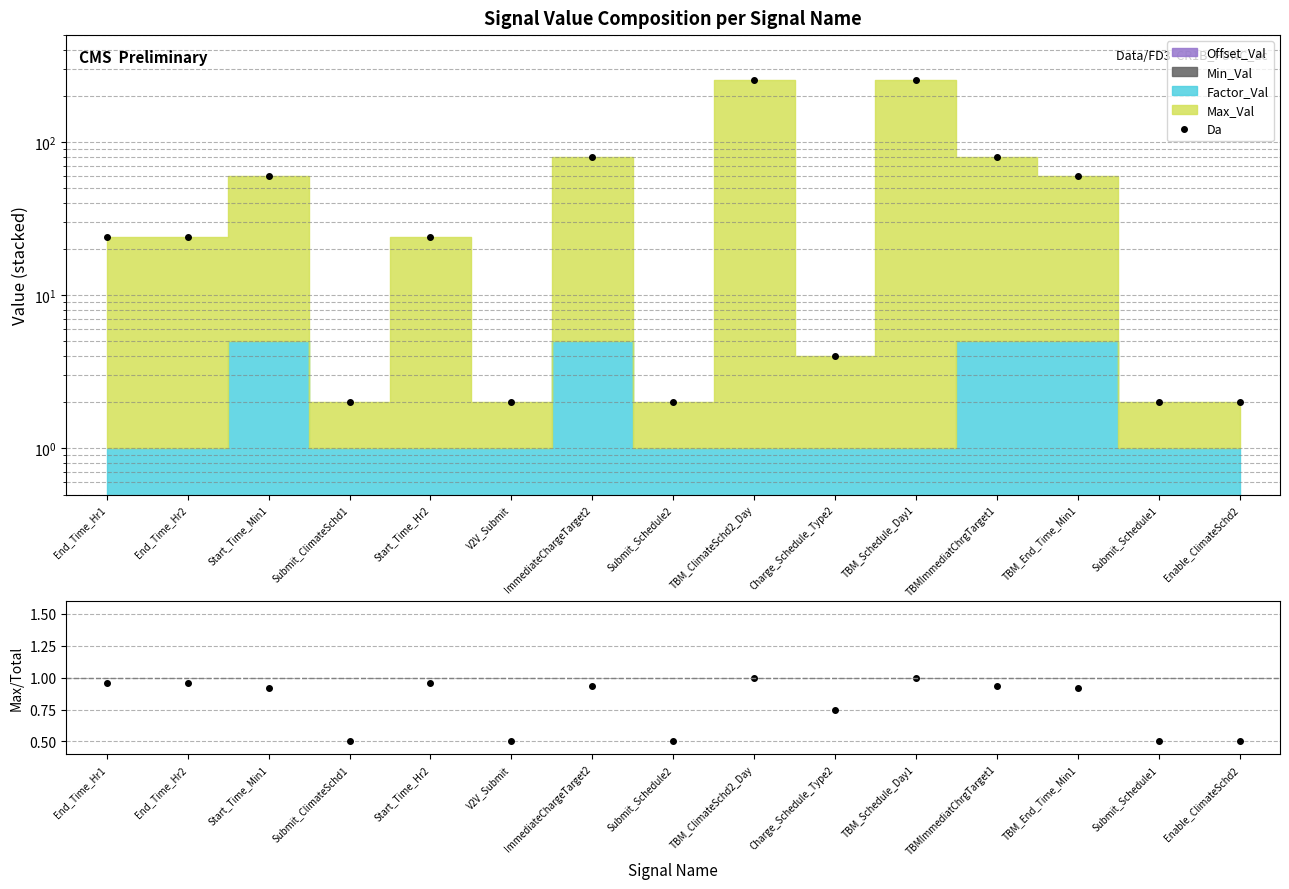

What is the maximum value shown in the chart?

255